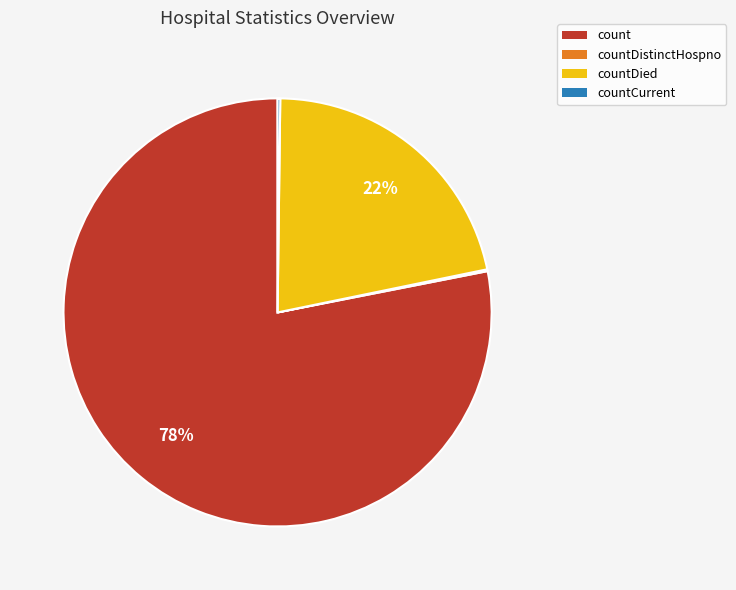

To the nearest percent, what is the average slice percentage?

25%